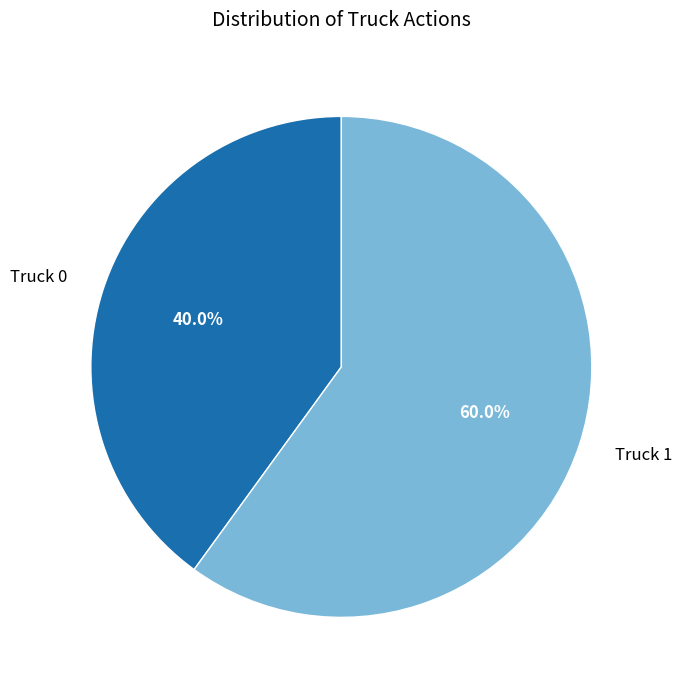

What is the ratio of the value at Truck 1 to the value at Truck 0?

1.5